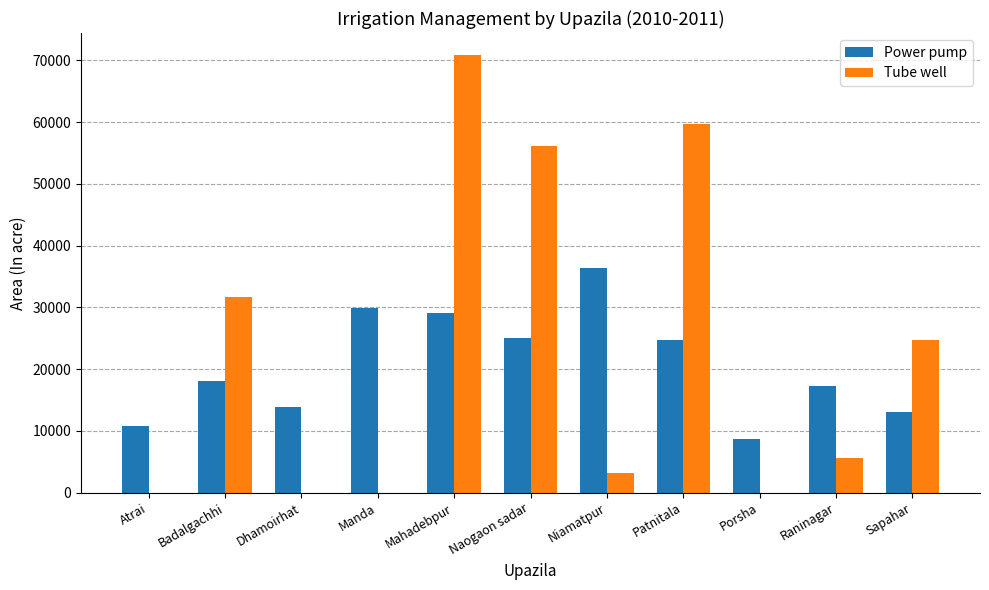

What is the highest value of the Tube well series?

70873